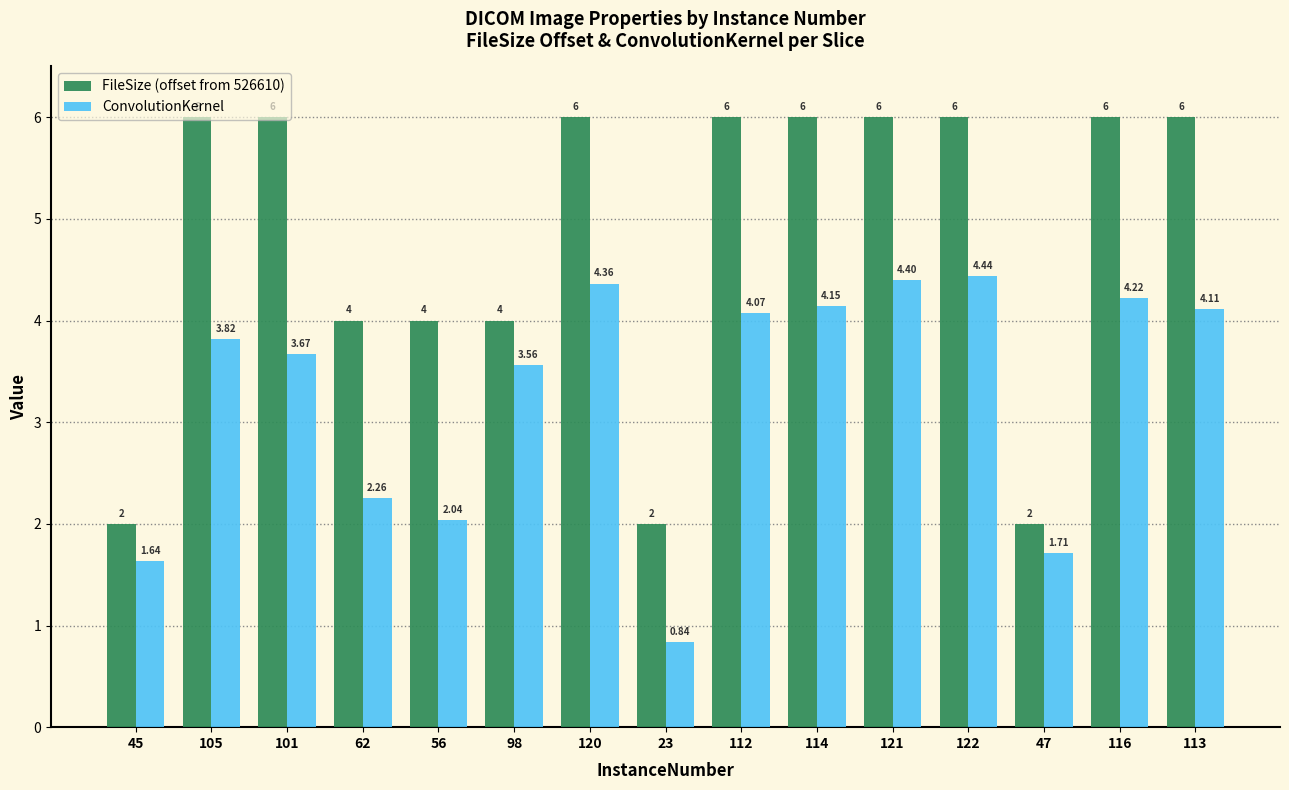

What is the average value of the FileSize (offset from 526610) series?

4.8